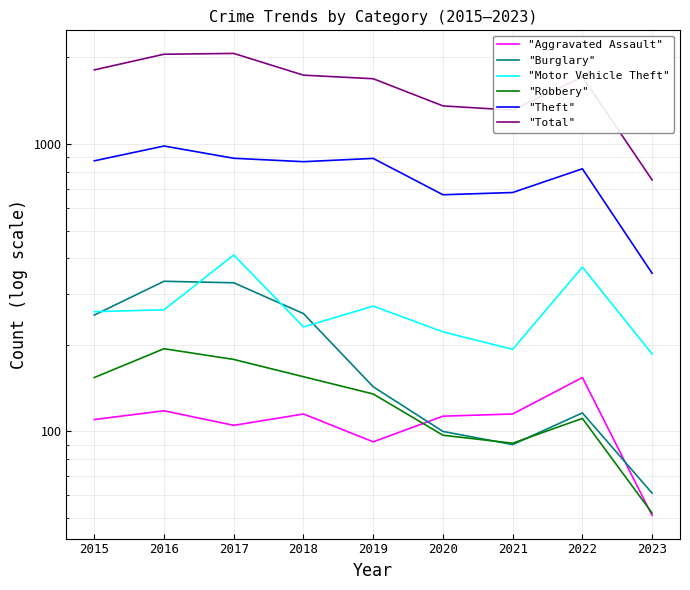

True or false: "Robbery" and "Theft" cross at least once.

False